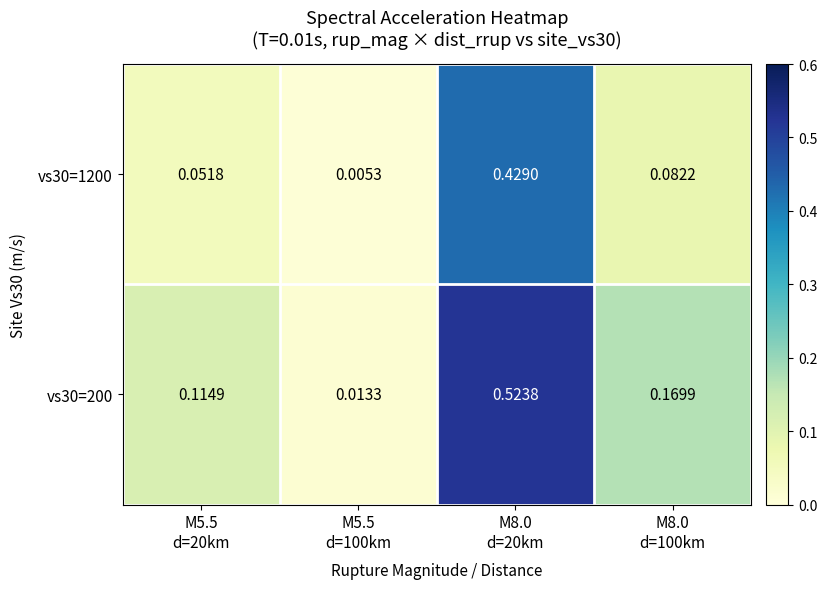

At M5.5
d=20km, list the series in order from largest to smallest.

vs30=200, vs30=1200